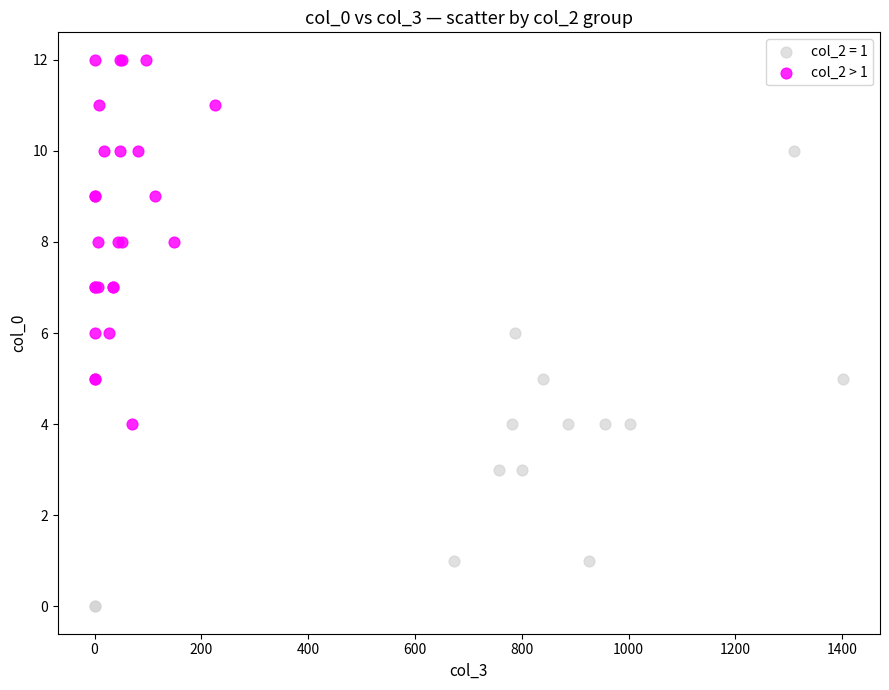

Which series has the largest Y range (max minus min)?

col_2 = 1